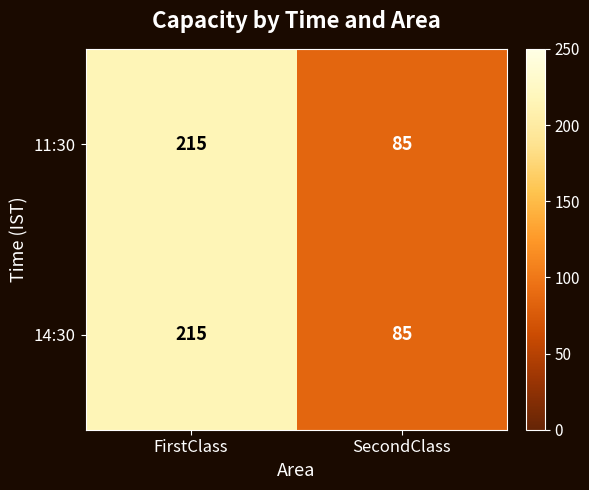

Reading left to right, extract all data points from this chart.

11:30: 215	85
14:30: 215	85